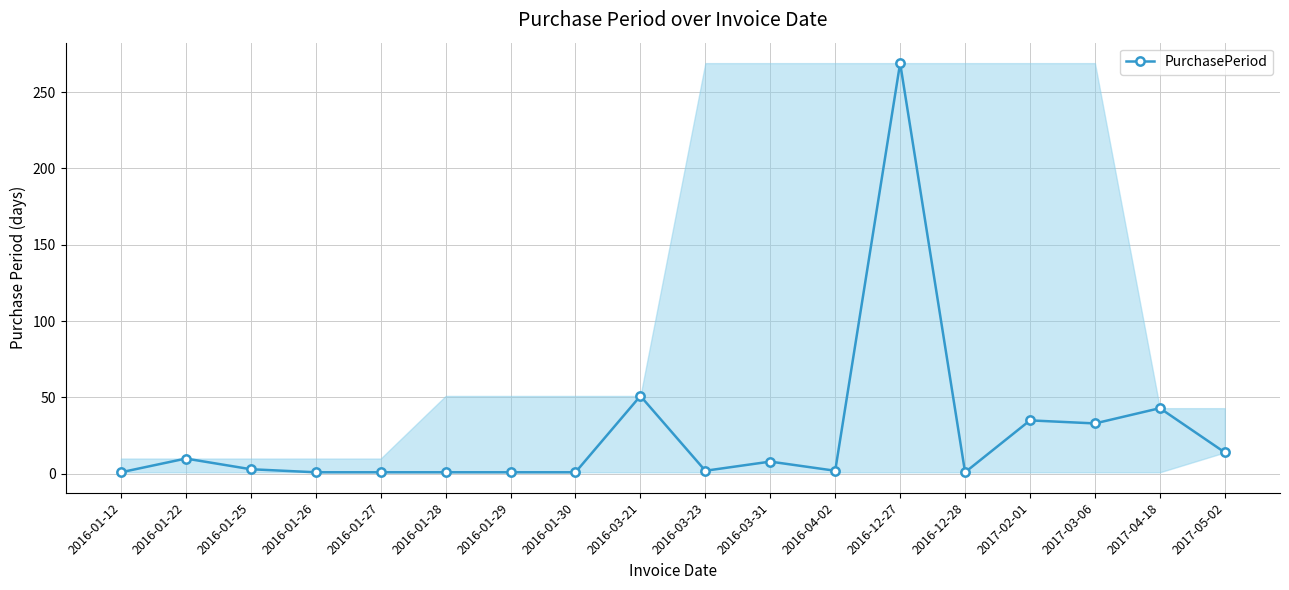

Where is the first local maximum?

2016-01-22